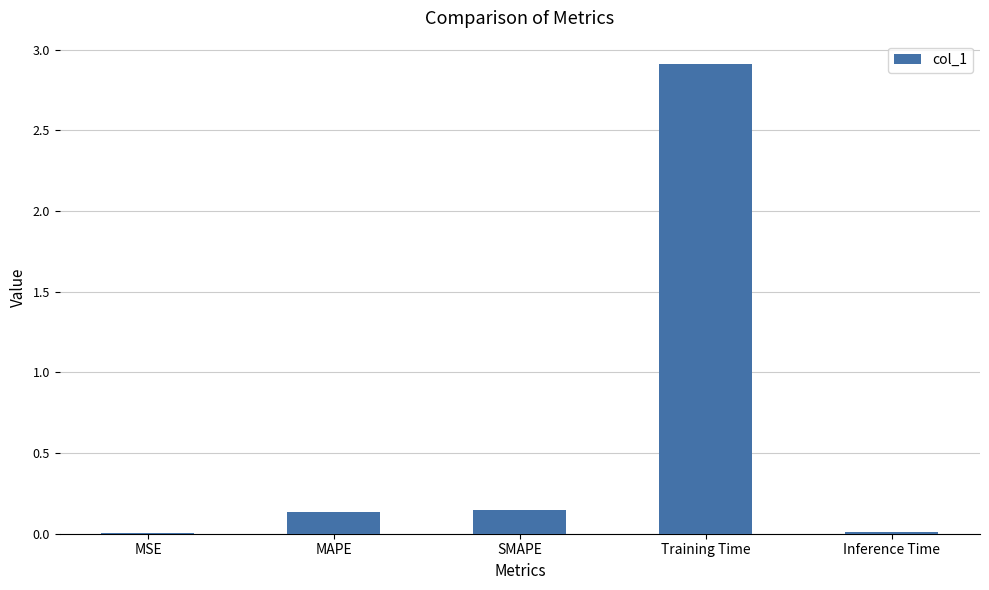

Are the bars horizontal?

No